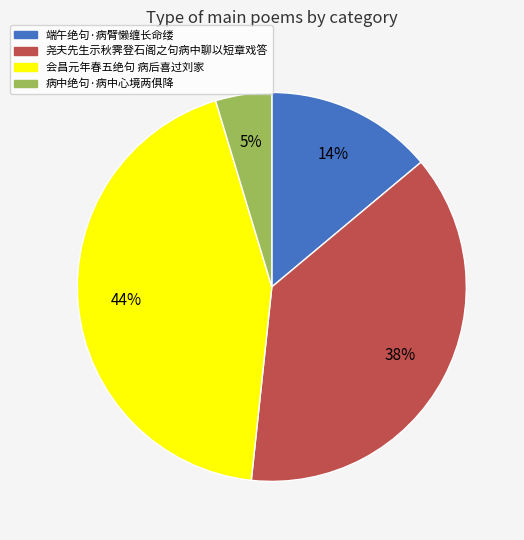

To the nearest percent, what portion does 端午绝句·病臂懒缠长命缕 represent?

14%